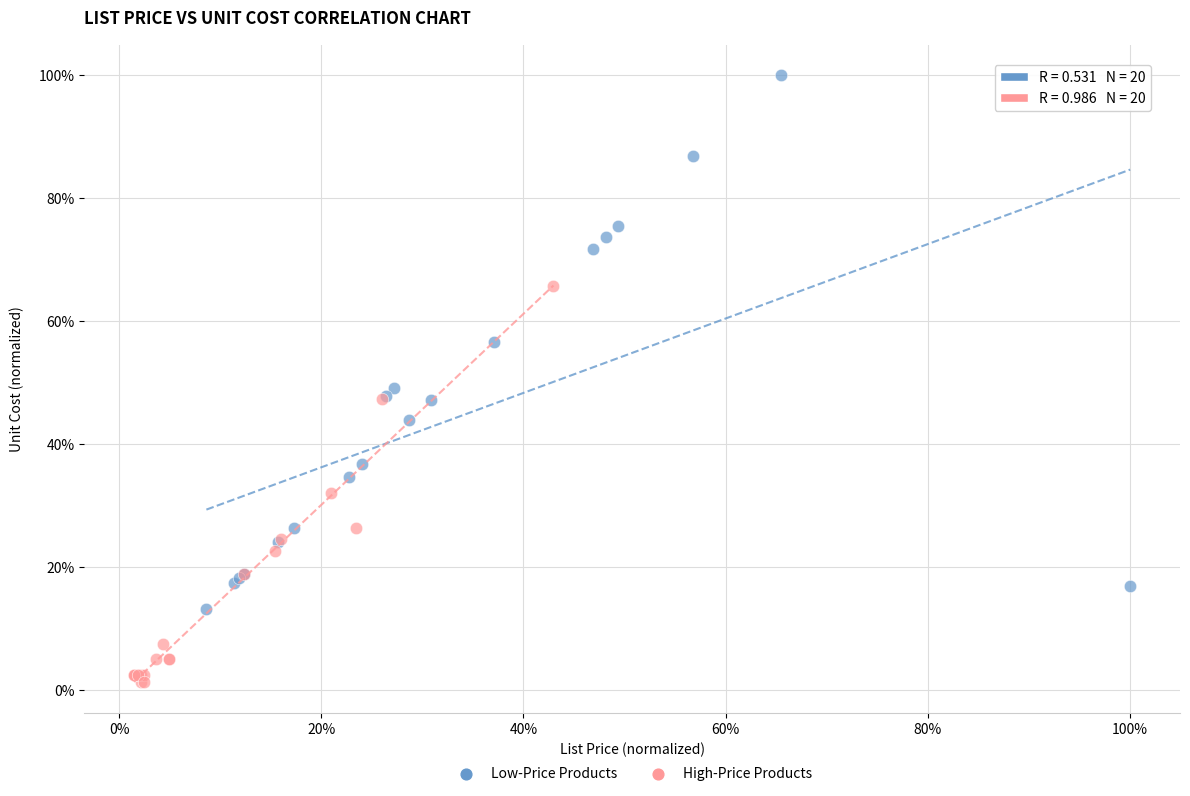

Which series has the widest spread of Y values?

Low-Price Products